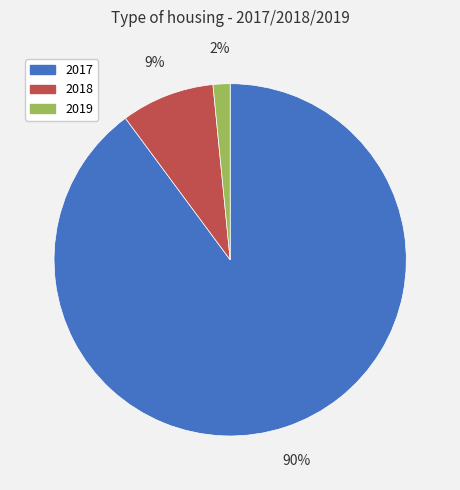

To the nearest percent, what percentage of the pie is 2019?

2%